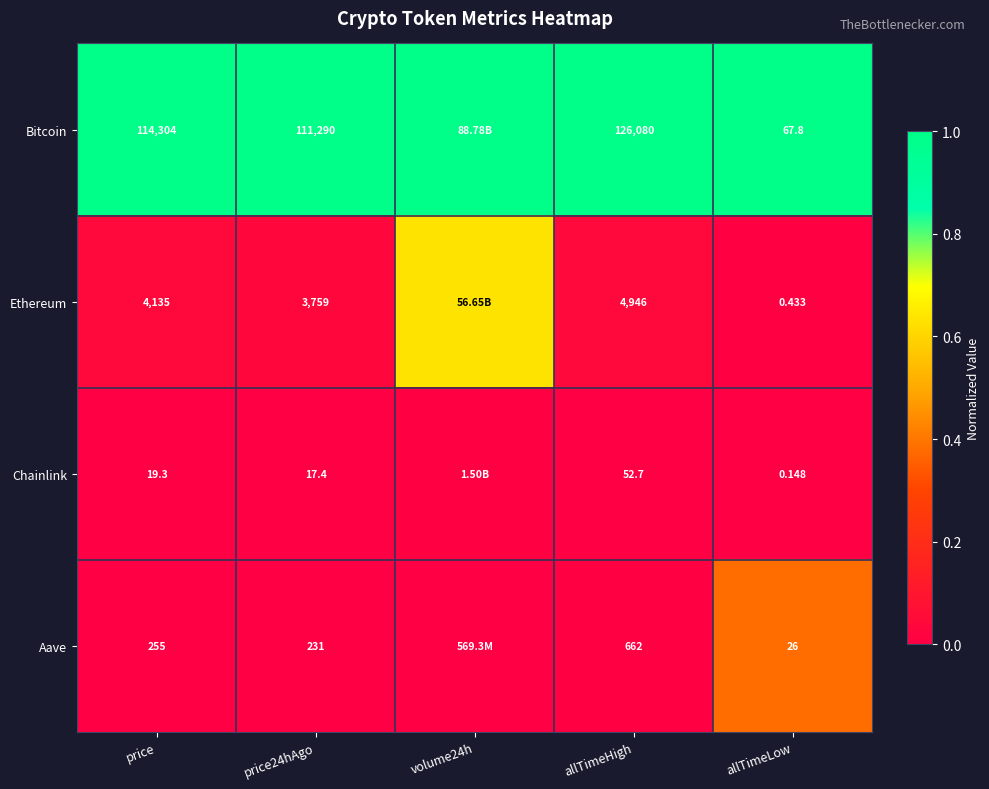

Which series changed the most between price24hAgo and allTimeLow?

Bitcoin